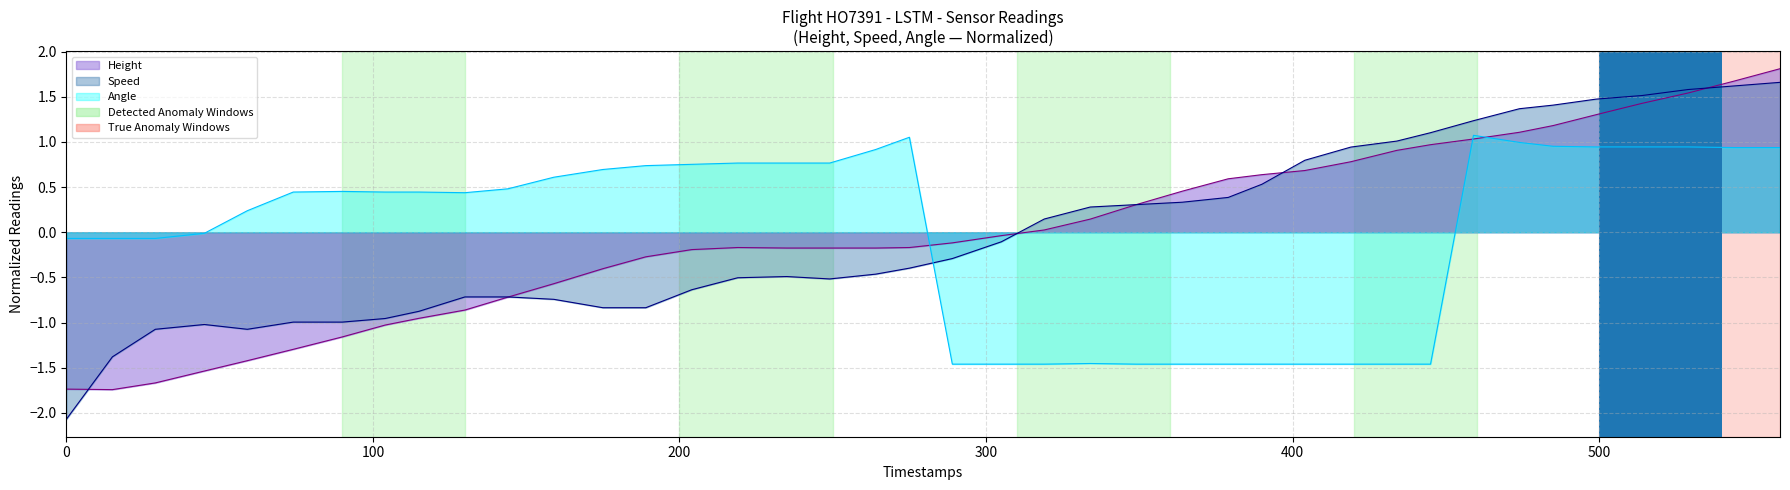

Reading left to right, transcribe all the data shown in this chart.

Height: -1.7	-1.7	-1.7	-1.5	-1.4	-1.3	-1.2	-1.0	-1.0	-0.9	-0.7	-0.6	-0.4	-0.3	-0.2	-0.2	-0.2	-0.2	-0.2	-0.2	-0.1	-0.0	0.0	0.1	0.3	0.5	0.6	0.6	0.7	0.8	0.9	1.0	1.0	1.1	1.2	1.3	1.4	1.5	1.7	1.8
Speed: -2.1	-1.4	-1.1	-1.0	-1.1	-1.0	-1.0	-1.0	-0.9	-0.7	-0.7	-0.7	-0.8	-0.8	-0.6	-0.5	-0.5	-0.5	-0.5	-0.4	-0.3	-0.1	0.1	0.3	0.3	0.3	0.4	0.5	0.8	0.9	1.0	1.1	1.2	1.4	1.4	1.5	1.5	1.6	1.6	1.7
Angle: -0.1	-0.1	-0.1	-0.0	0.2	0.4	0.5	0.4	0.4	0.4	0.5	0.6	0.7	0.7	0.8	0.8	0.8	0.8	0.9	1.1	-1.5	-1.5	-1.5	-1.5	-1.5	-1.5	-1.5	-1.5	-1.5	-1.5	-1.5	-1.5	1.1	1.0	1.0	0.9	0.9	0.9	0.9	0.9